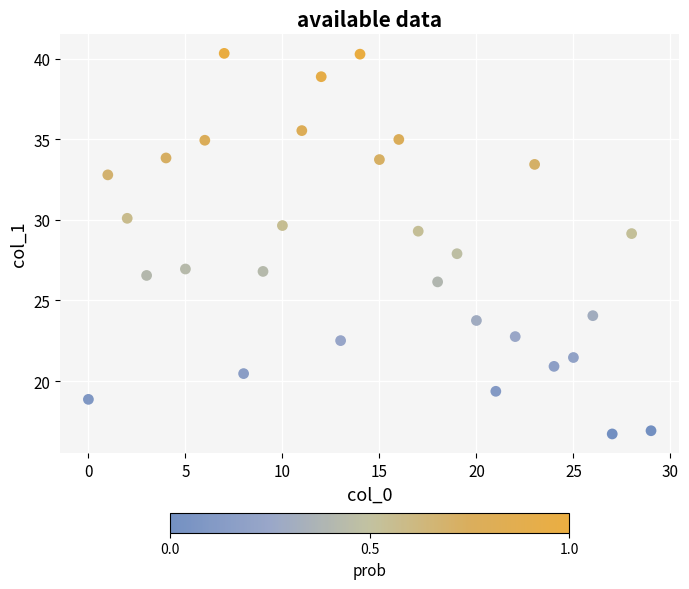

What is the range of Y values (max minus min)?

23.6